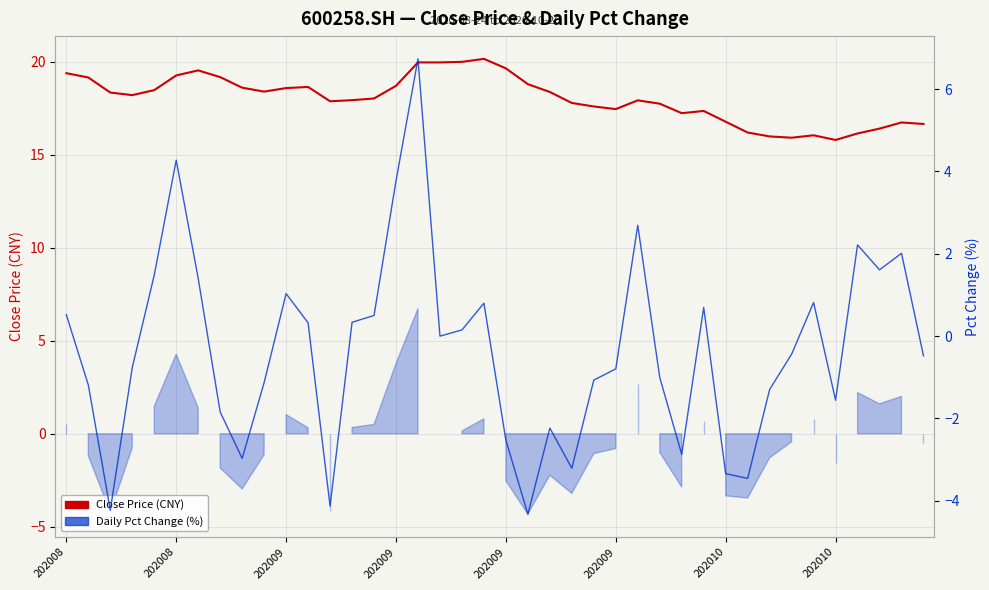

Does the chart have visible grid lines?

Yes